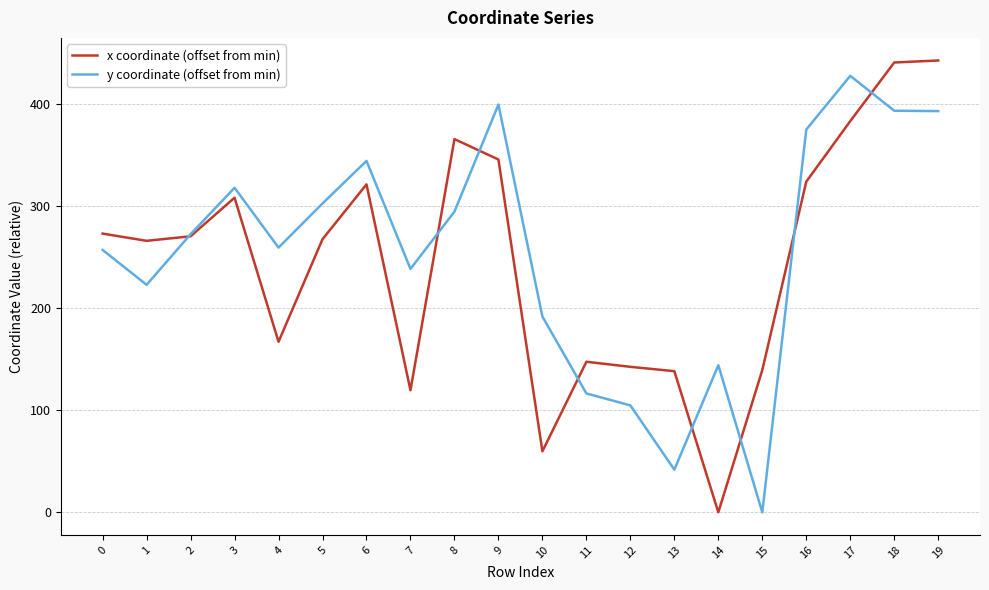

Between 13 and 18, which series saw the biggest shift?

y coordinate (offset from min)